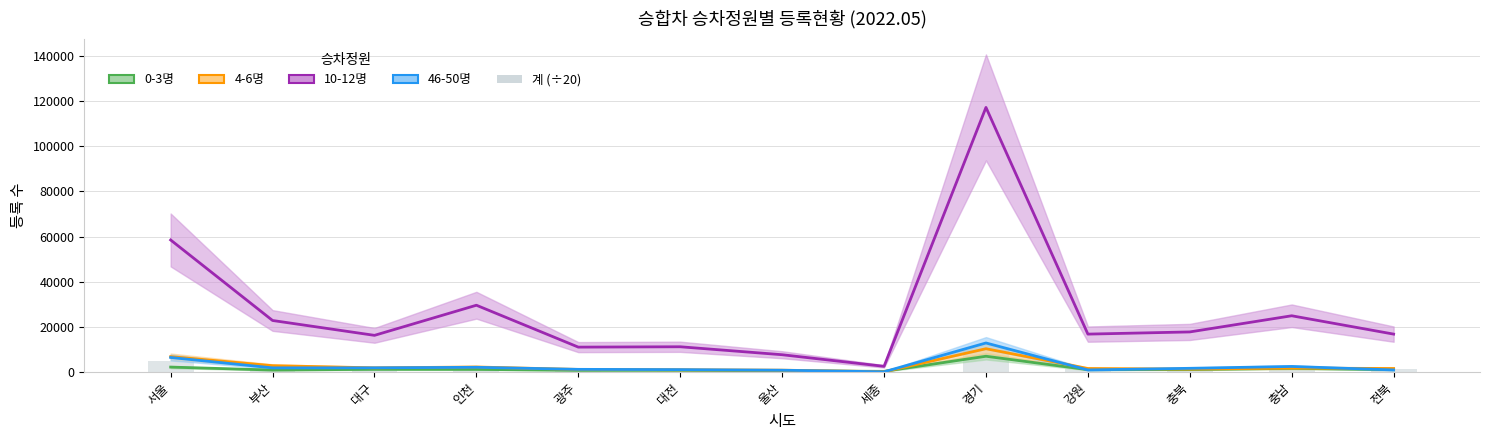

Reading left to right, list all the values displayed in this chart.

0-3명: 서울=2290.0	부산=970.0	대구=1302.0	인천=1278.0	광주=854.0	대전=884.0	울산=604.0	세종=407.0	경기=7077.0	강원=1143.0	충북=1207.0	충남=1740.0	전북=1143.0
4-6명: 서울=6908.0	부산=2917.0	대구=1955.0	인천=2330.0	광주=1257.0	대전=1097.0	울산=929.0	세종=234.0	경기=10414.0	강원=1664.0	충북=1403.0	충남=1845.0	전북=1664.0
10-12명: 서울=58483.0	부산=22889.0	대구=16318.0	인천=29634.0	광주=11115.0	대전=11273.0	울산=7754.0	세종=2623.0	경기=117087.0	강원=16866.0	충북=17832.0	충남=24976.0	전북=16866.0
46-50명: 서울=6536.0	부산=1948.0	대구=1965.0	인천=2196.0	광주=1289.0	대전=1163.0	울산=906.0	세종=202.0	경기=12948.0	강원=1025.0	충북=1748.0	충남=2569.0	전북=1025.0
계 (÷20): 서울=4919.1	부산=1952.4	대구=1411.8	인천=2200.3	광주=919.1	대전=931.4	울산=681.6	세종=215.4	경기=9704.6	강원=1353.2	충북=1411.0	충남=1974.7	전북=1353.2